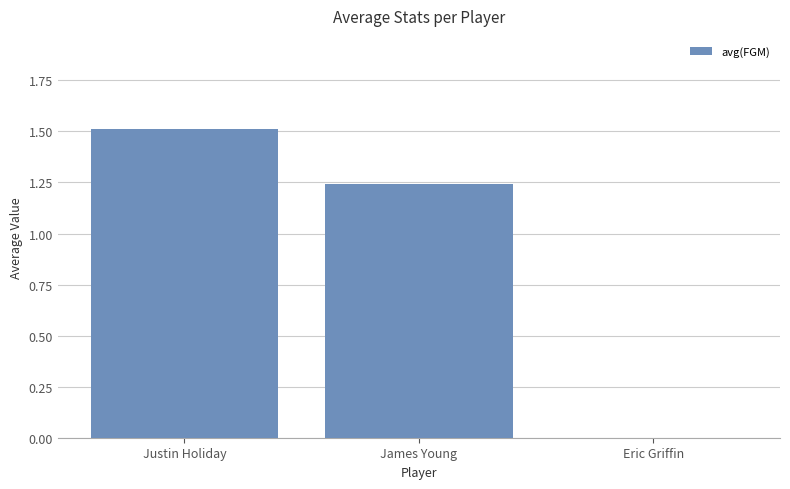

Where does the data first go above 1?

Justin Holiday